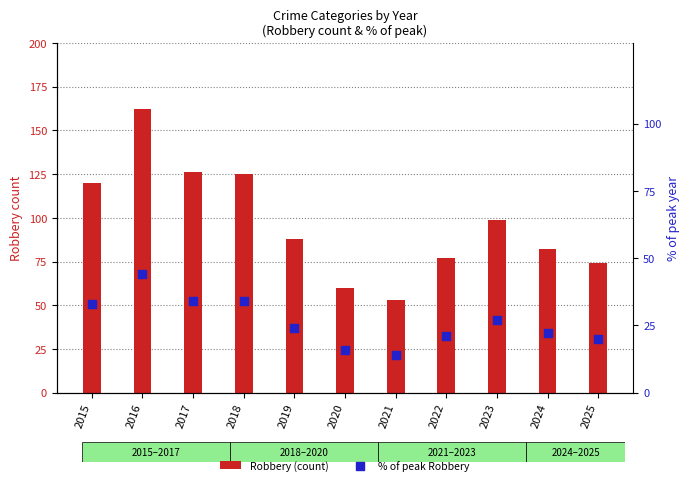

Which series has the largest total across all categories?

Robbery (count)